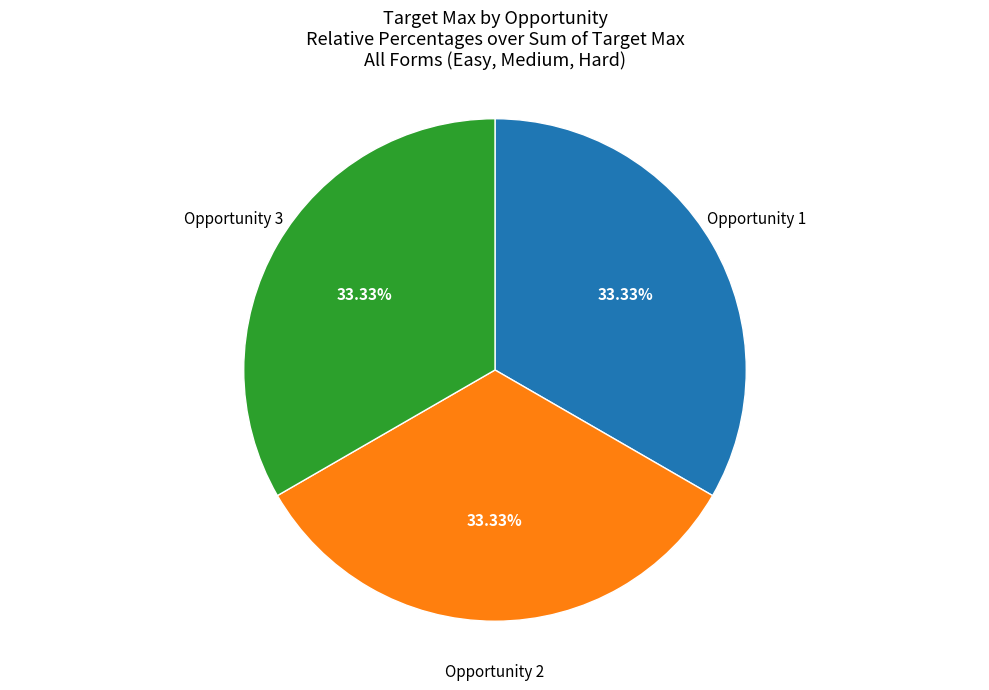

Is there a majority slice in this chart?

No